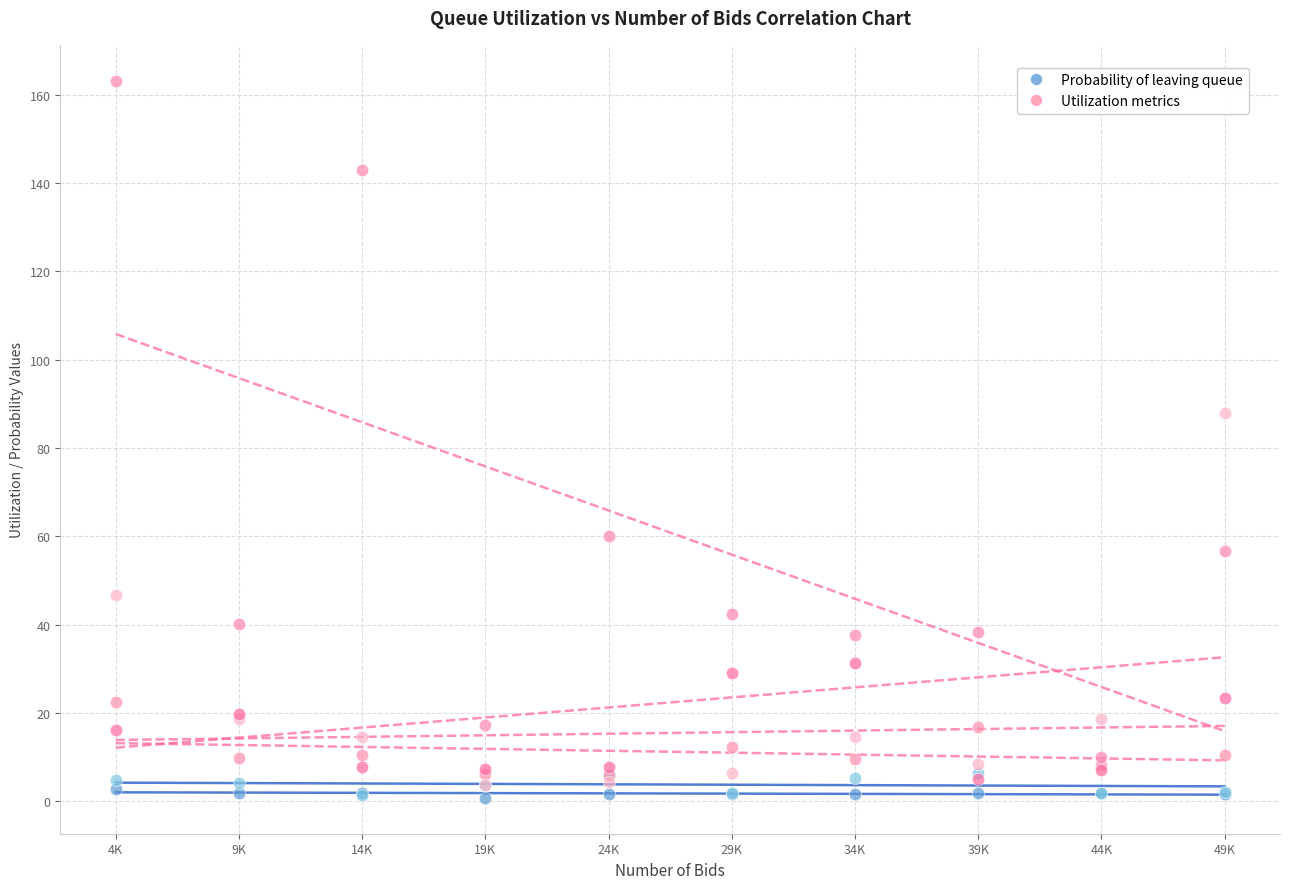

Across all series, what Y value is closest to 81?

87.9